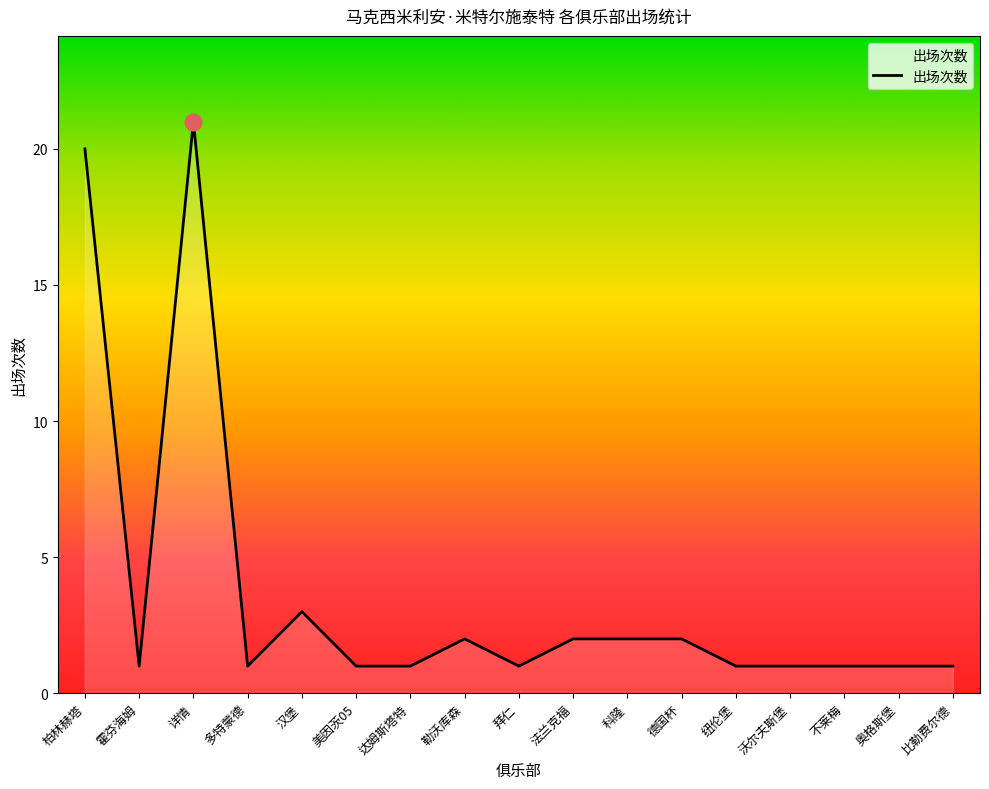

At which category does the data reach its first local peak?

详情